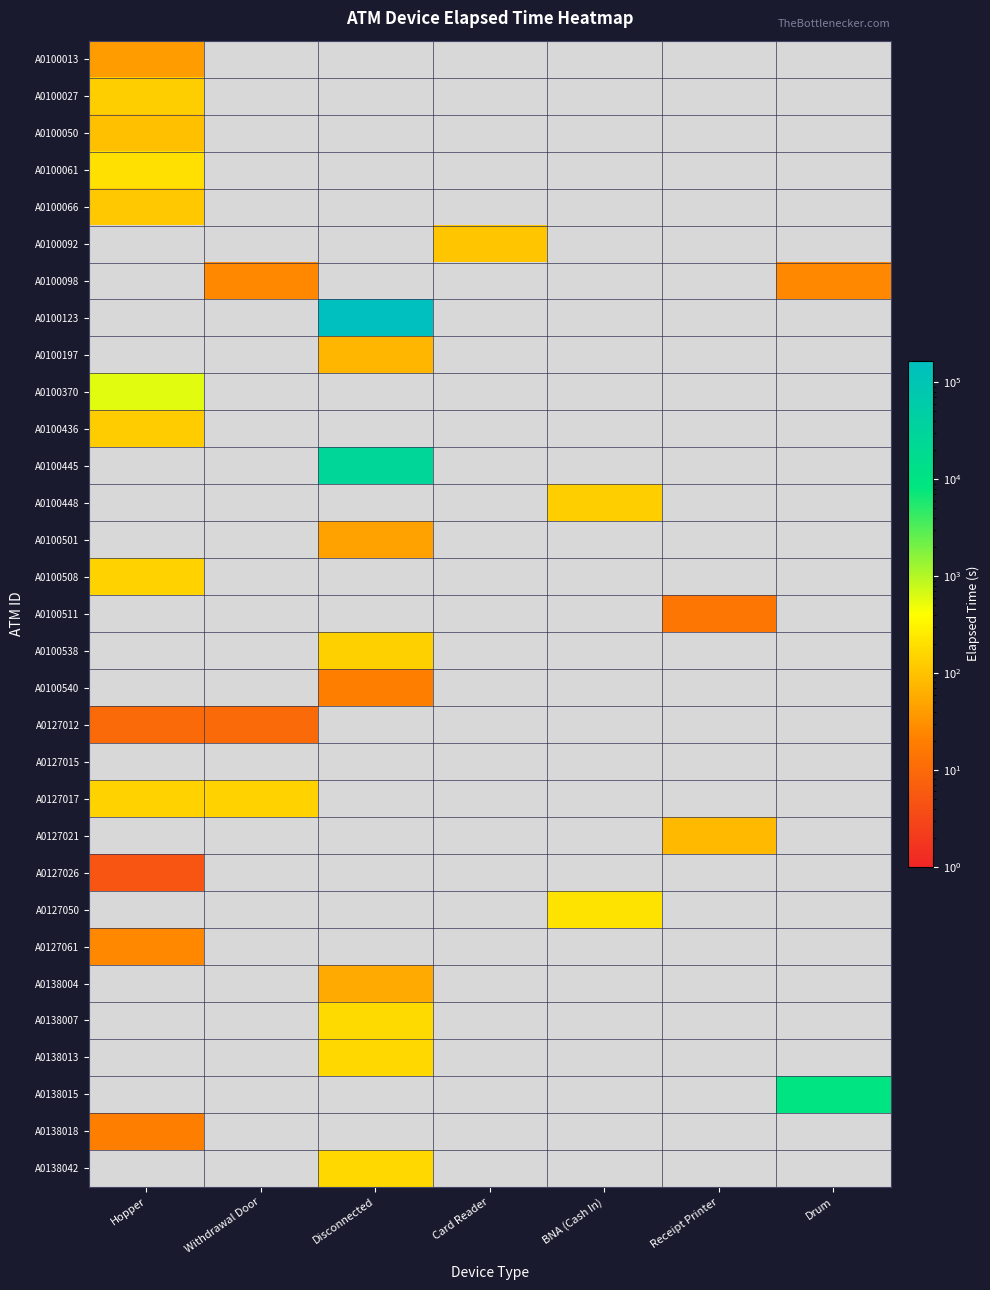

Which has a higher value, Card Reader or Hopper?

Hopper